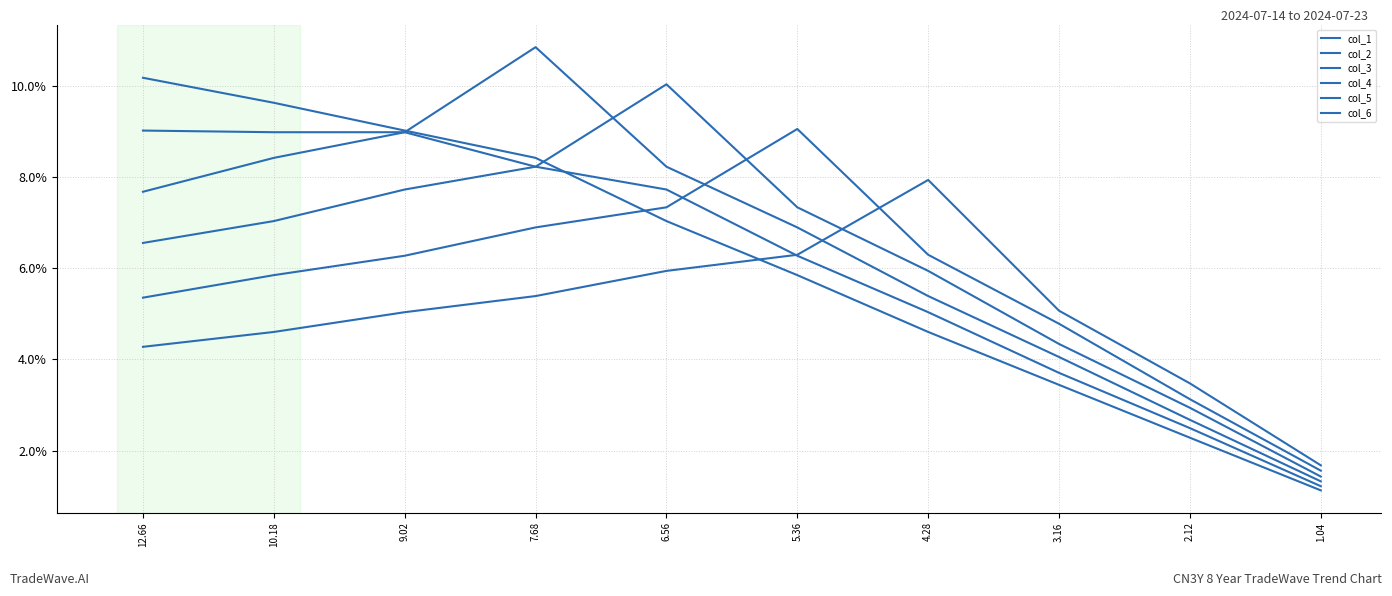

How many lines are shown in the chart?

6